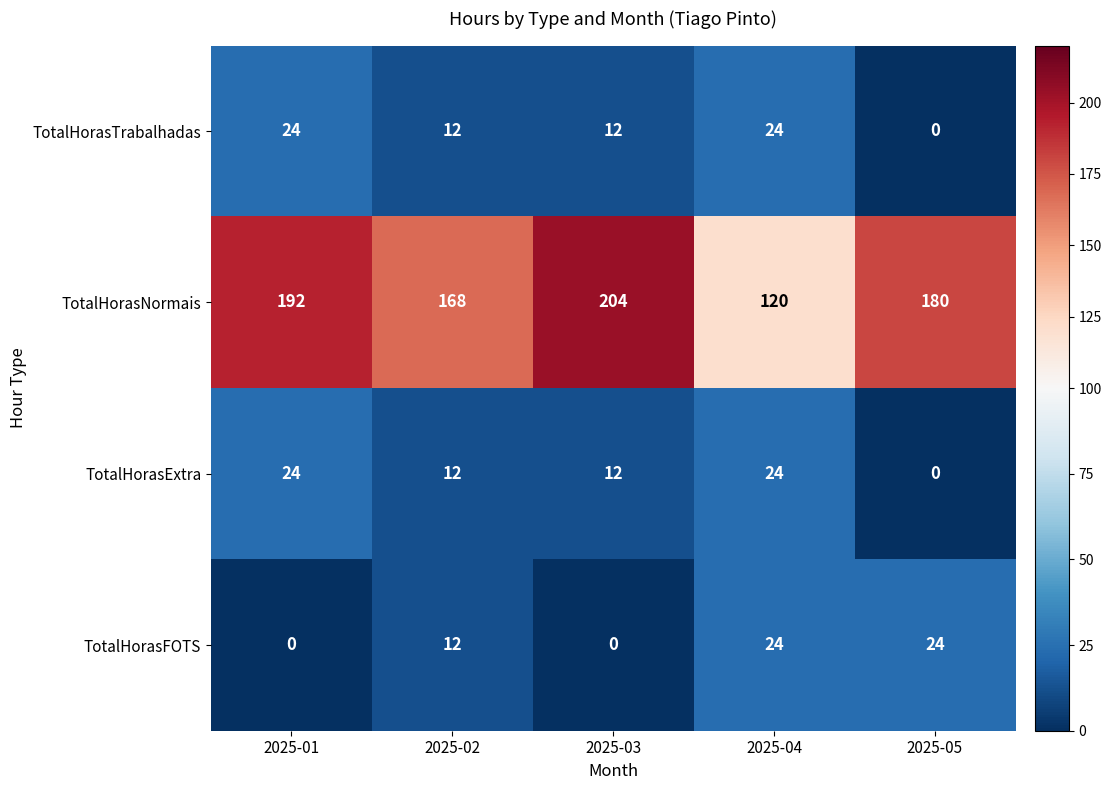

How many data points in TotalHorasNormais are less than 180?

2